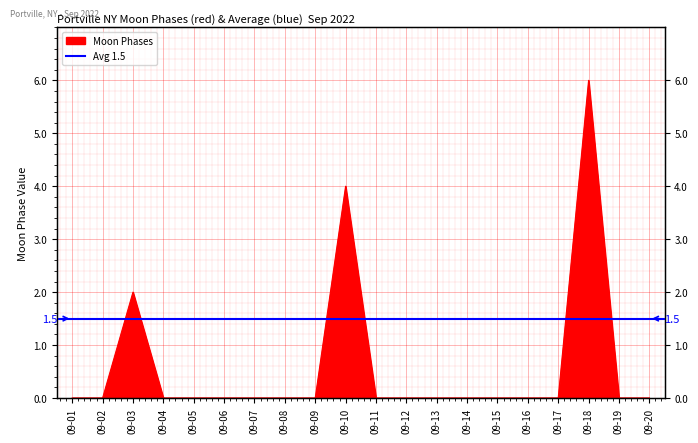

What is the sum of all values?

12